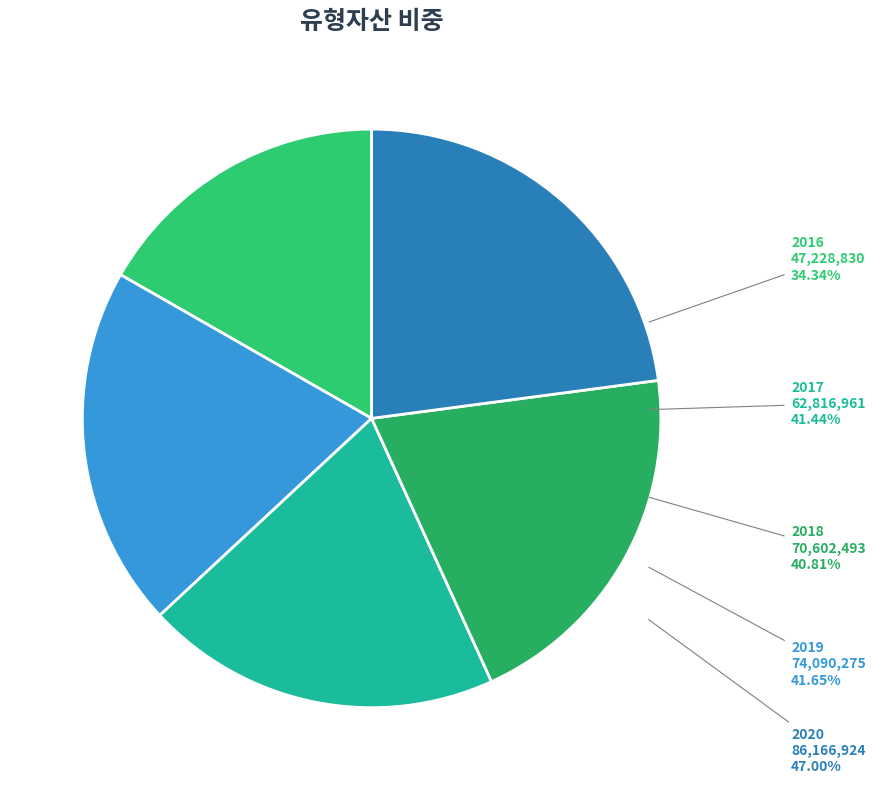

To the nearest percent, what portion does 2017 represent?

20%